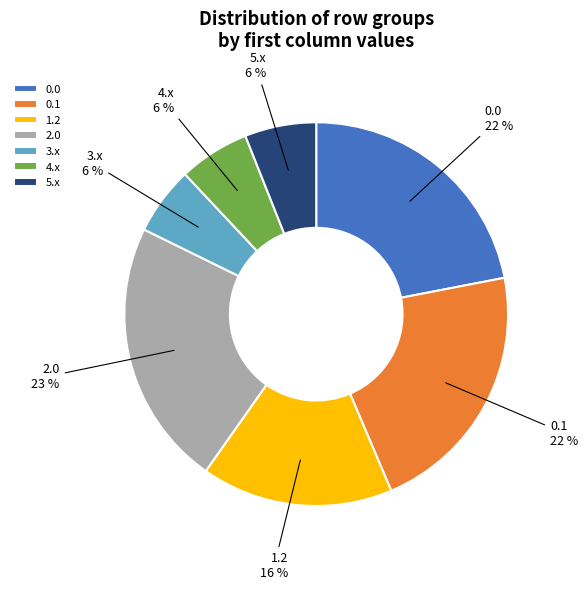

To the nearest percent, what is the difference between the largest and smallest slice percentages?

17%